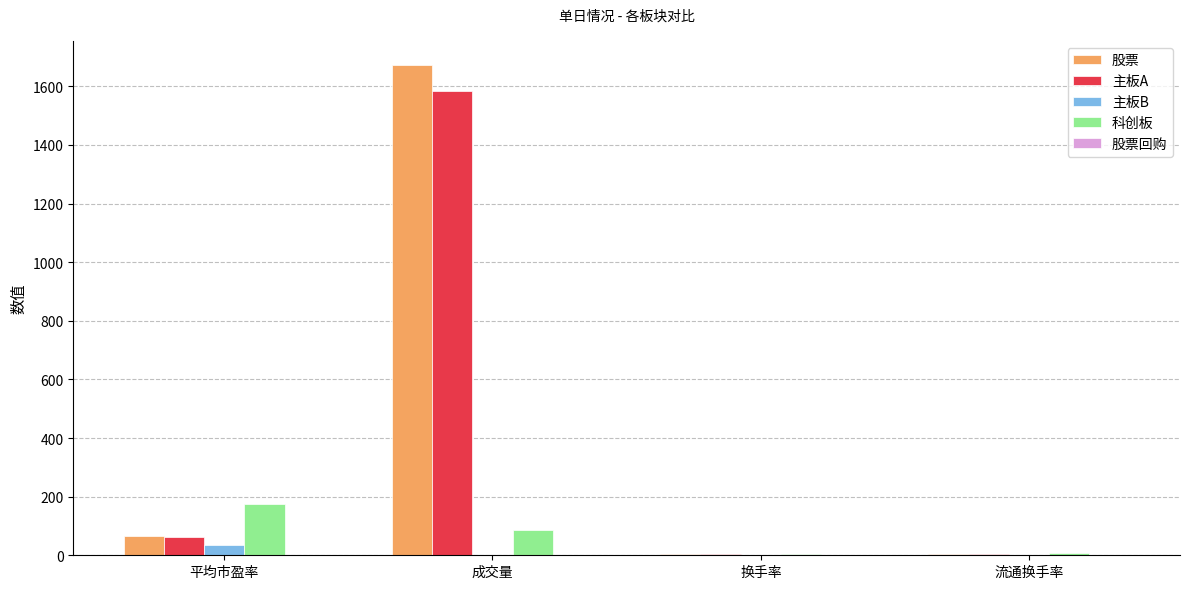

At which category does the chart reach its peak across all series?

成交量